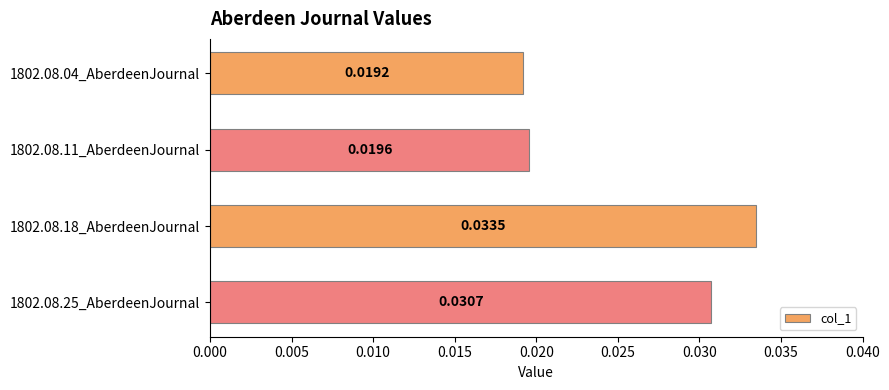

Are the bars horizontal?

Yes